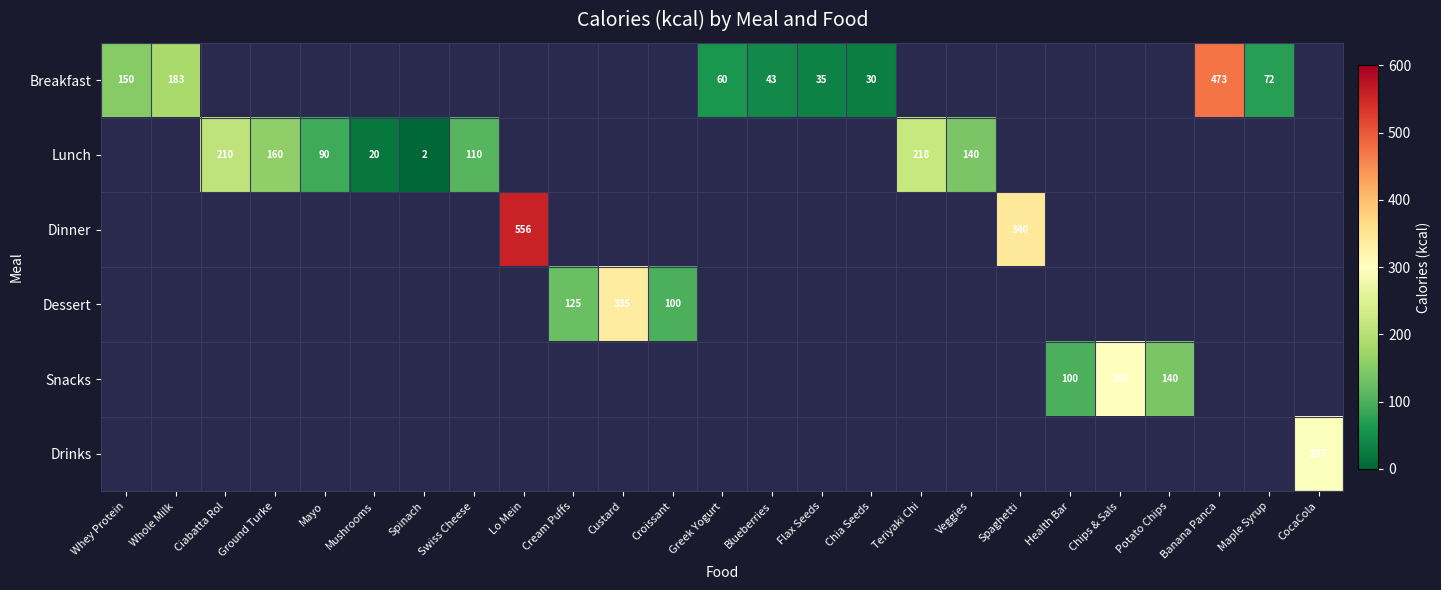

Count the number of data series in this chart.

6